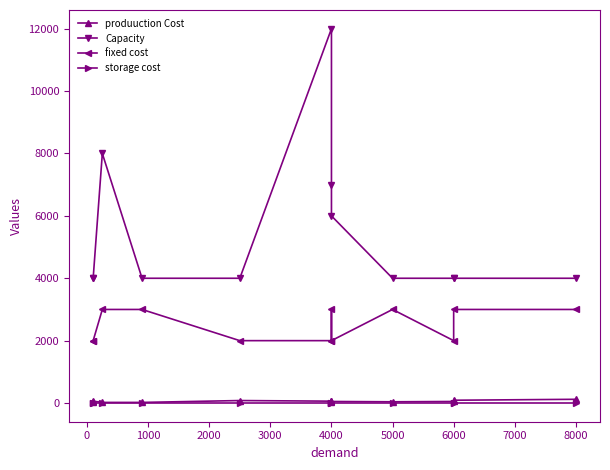

Which series has the largest range (max minus min)?

Capacity